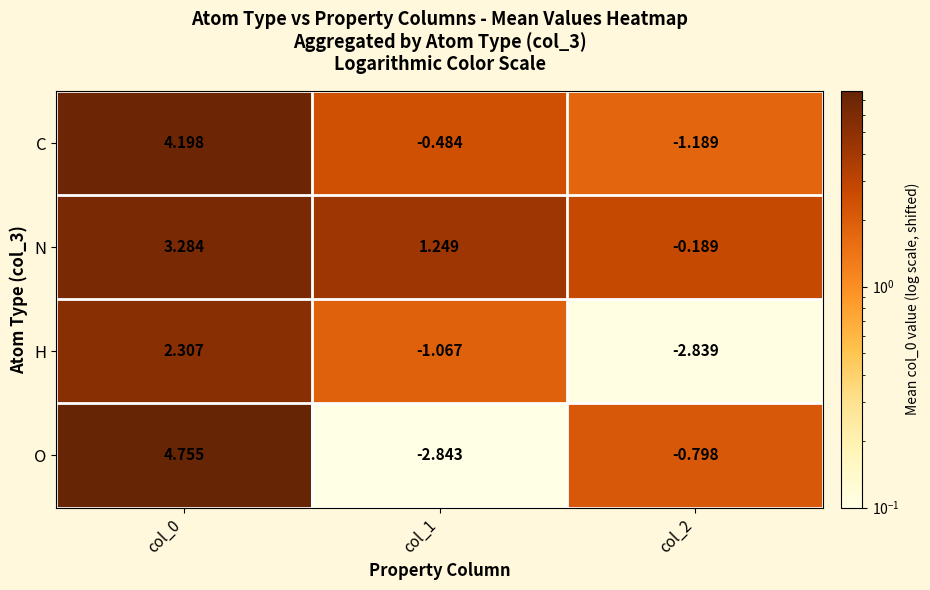

Which series has the largest range (max minus min)?

O